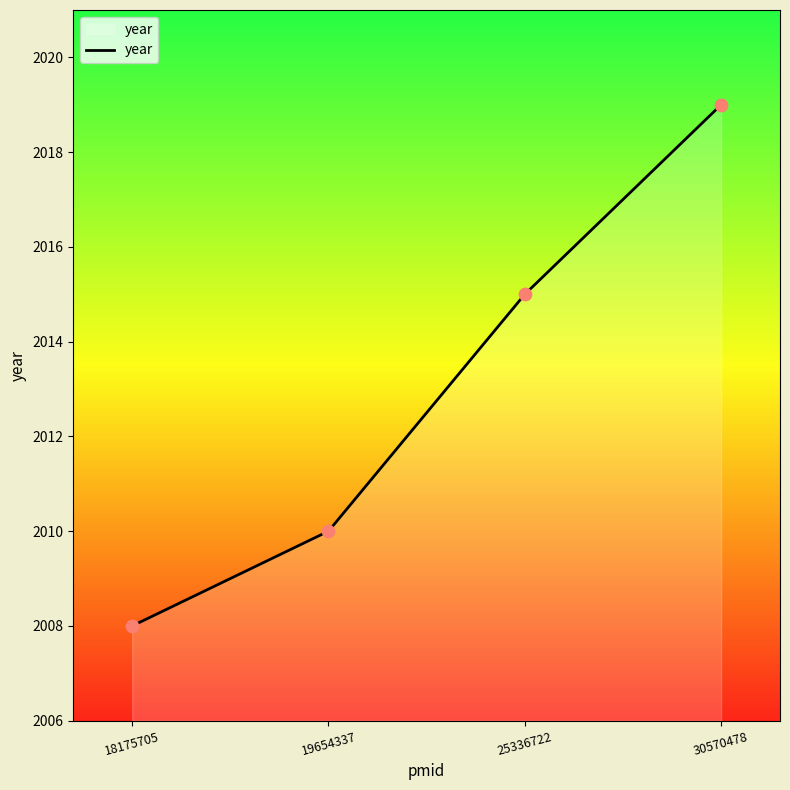

Between 30570478 and 25336722, which is larger?

30570478